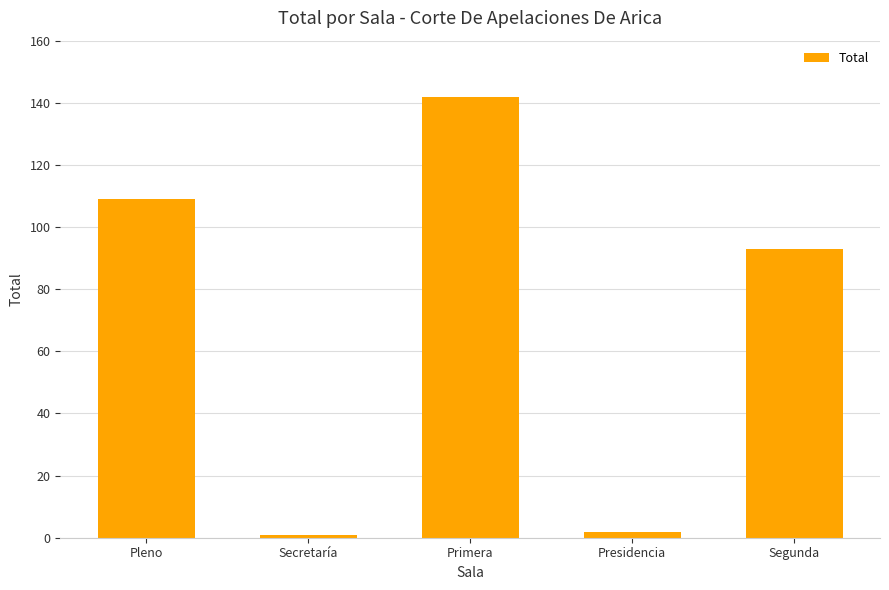

What is the change in value from Presidencia to Segunda?

+91